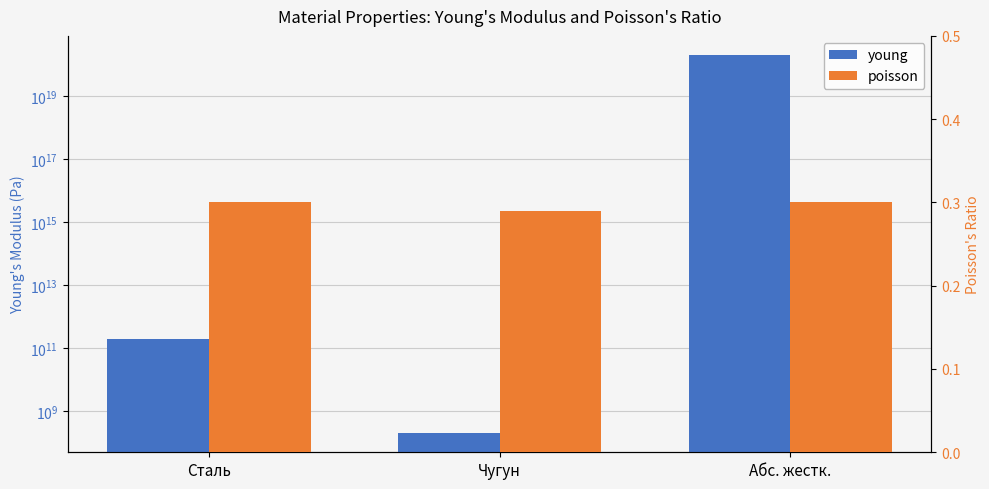

The poisson series shows 0.2 at Чугун. True or false?

False